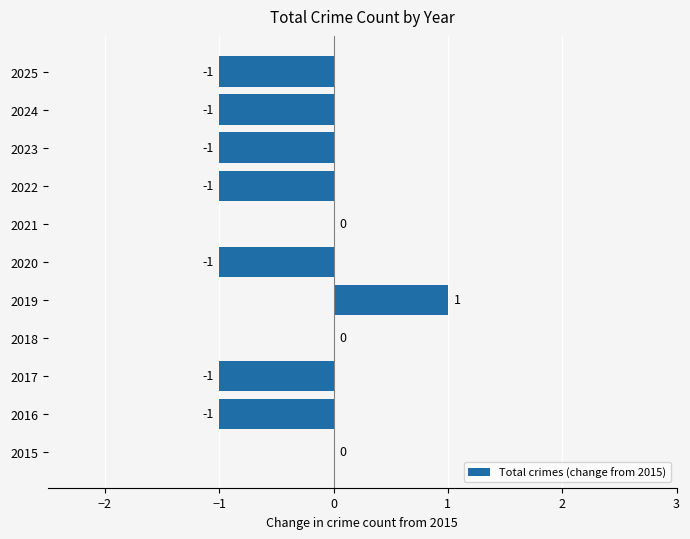

Which label corresponds to the largest value in the chart?

2019